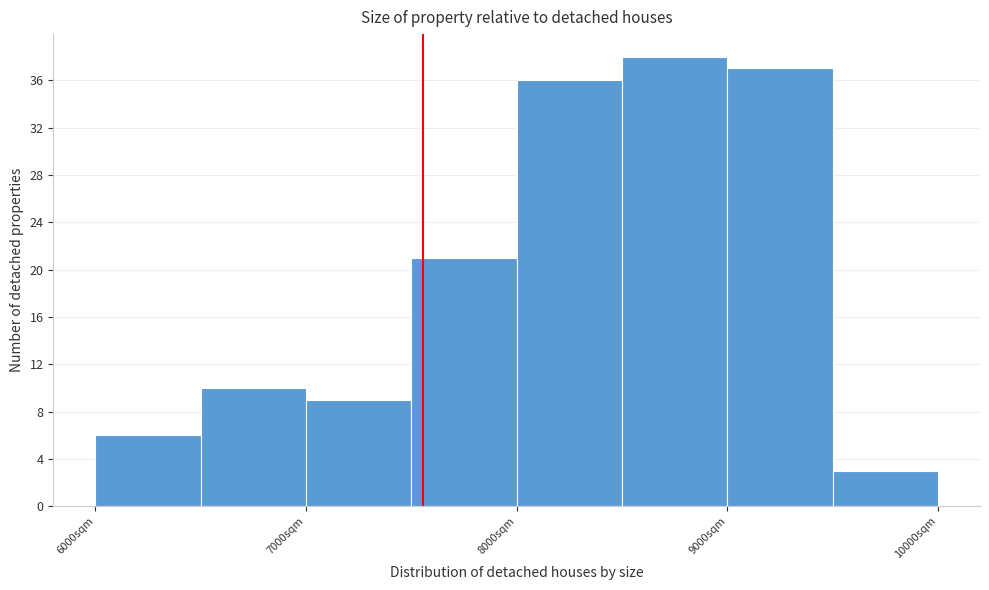

Over which range of the x-axis is the bar tallest?

8500 to 9000